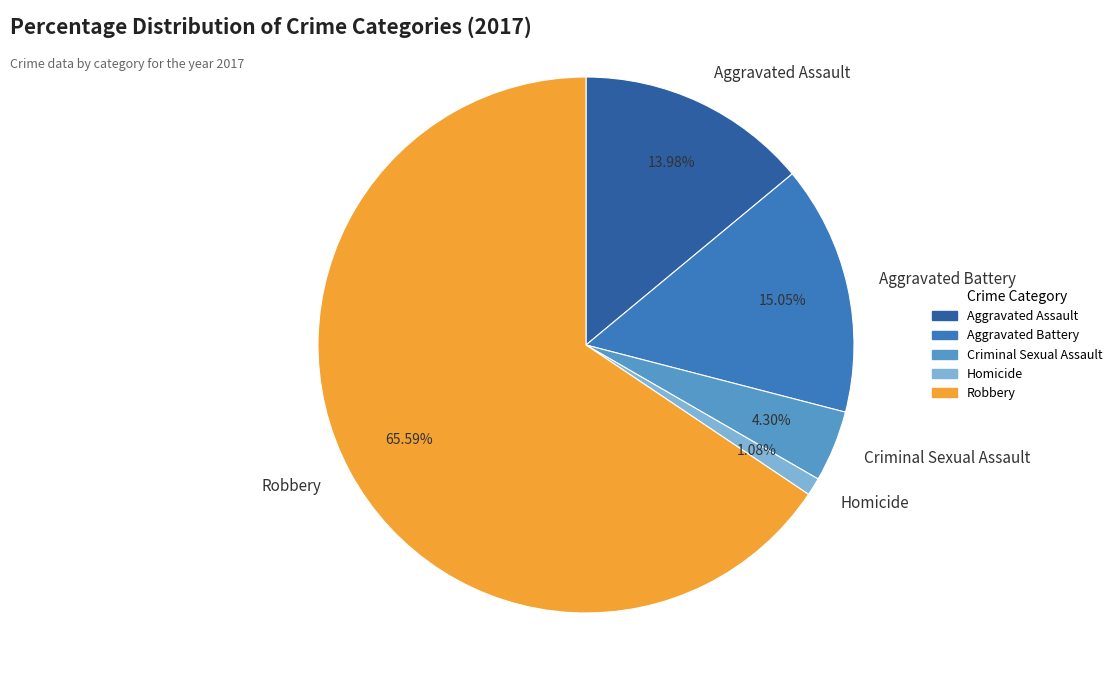

Combined, do Aggravated Assault and Homicide account for over 50%?

No